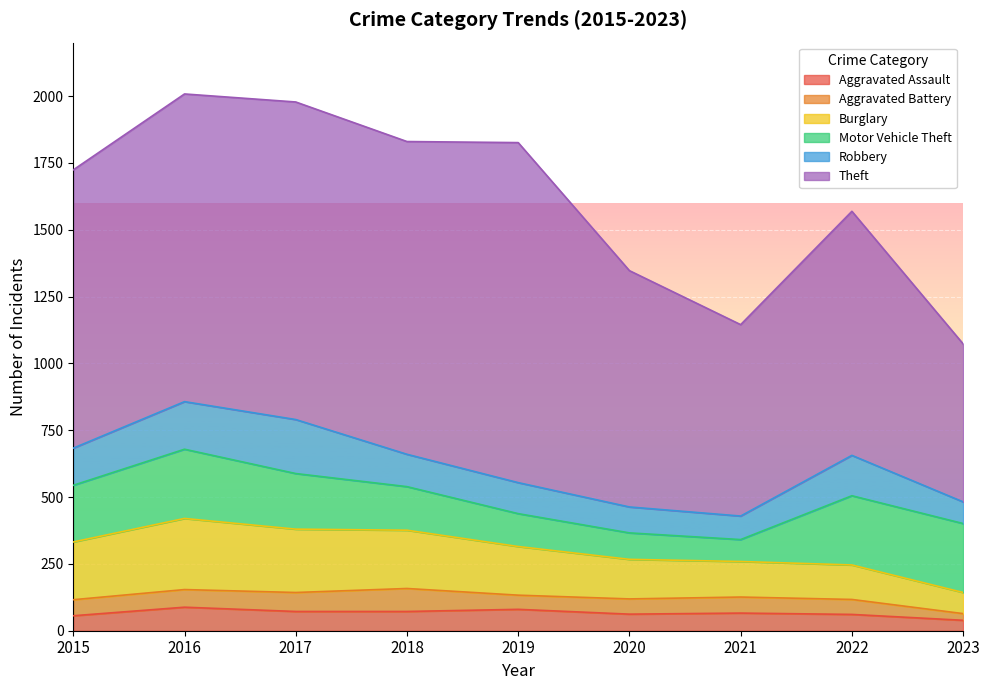

Reading left to right, extract all data points from this chart.

Aggravated Assault: 56	88	72	72	80	62	66	61	39
Aggravated Battery: 60	66	71	86	53	57	60	56	25
Burglary: 216	266	237	218	182	148	133	129	79
Motor Vehicle Theft: 212	259	208	163	123	99	82	259	258
Robbery: 139	178	202	121	116	97	88	151	81
Theft: 1041	1151	1188	1170	1272	884	716	913	591